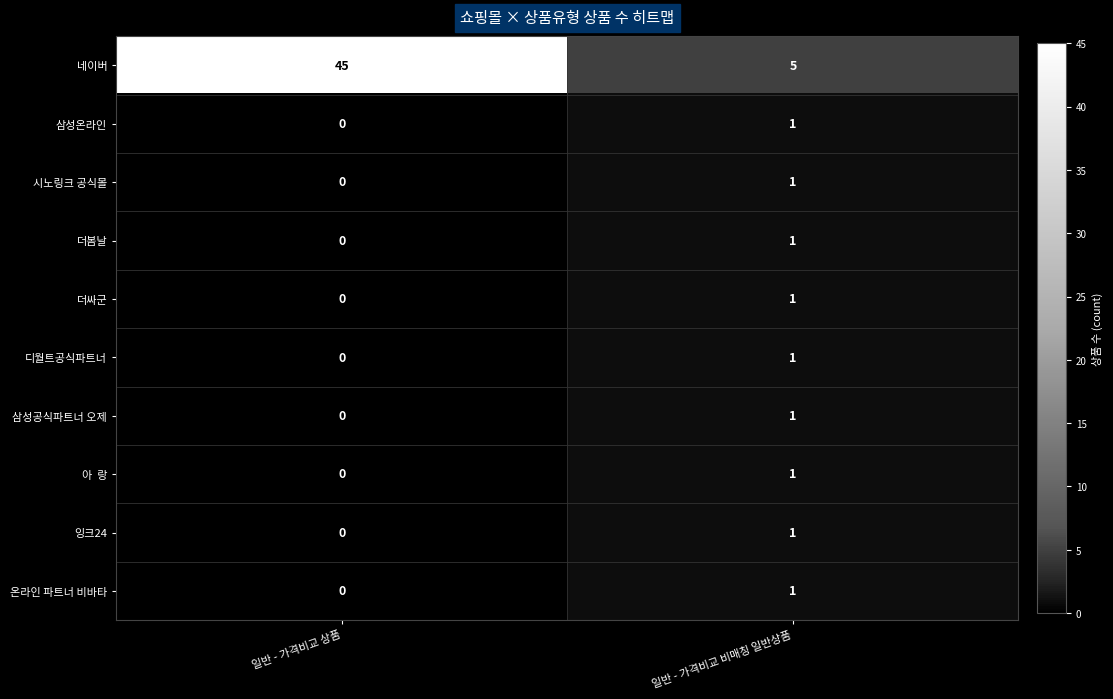

The 더봄날 series shows -1 at 일반 - 가격비교 상품. True or false?

False